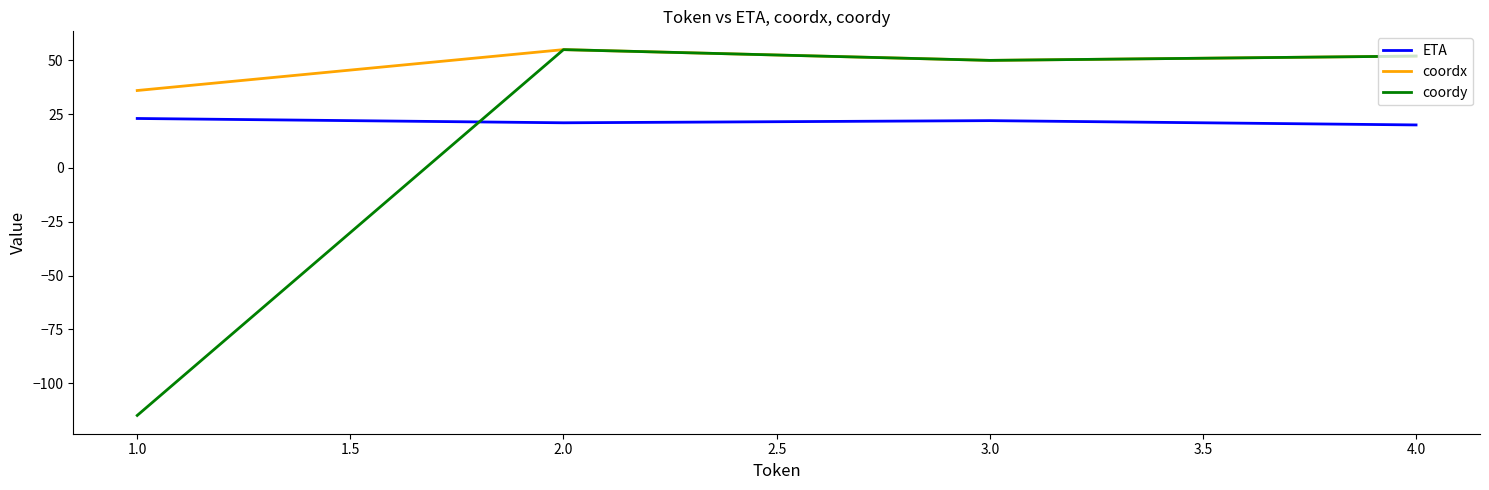

Is this an area chart (filled region under the line)?

No